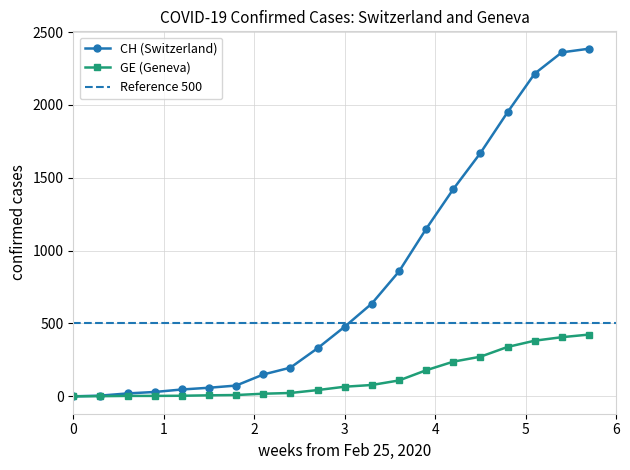

The value of GE (Geneva) at 0 is 156. True or false?

False